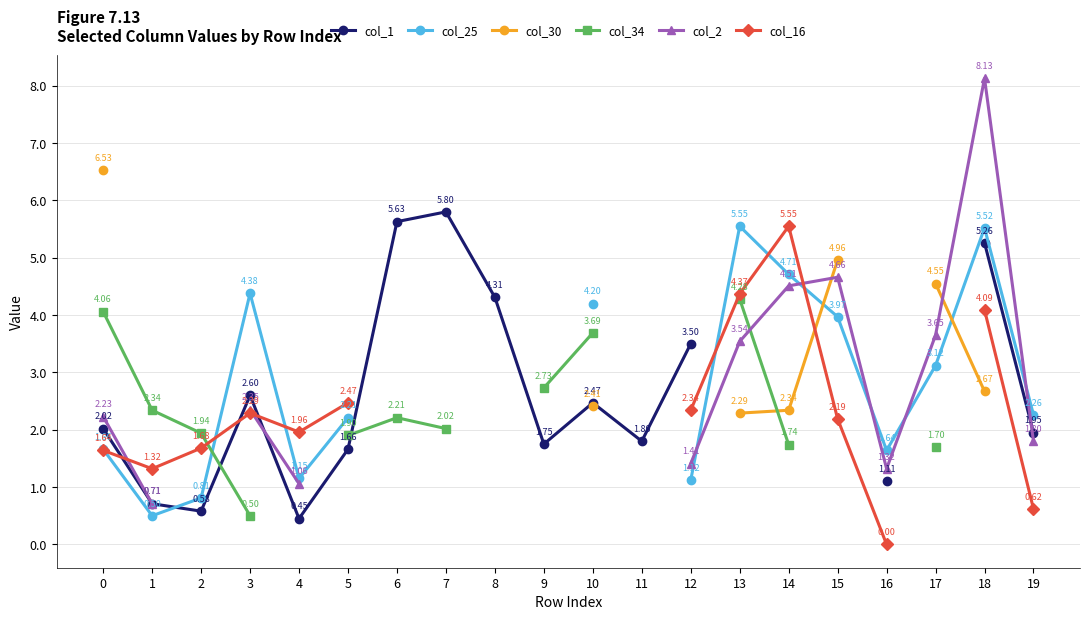

The col_2 series shows 2.4 at 3. True or false?

True